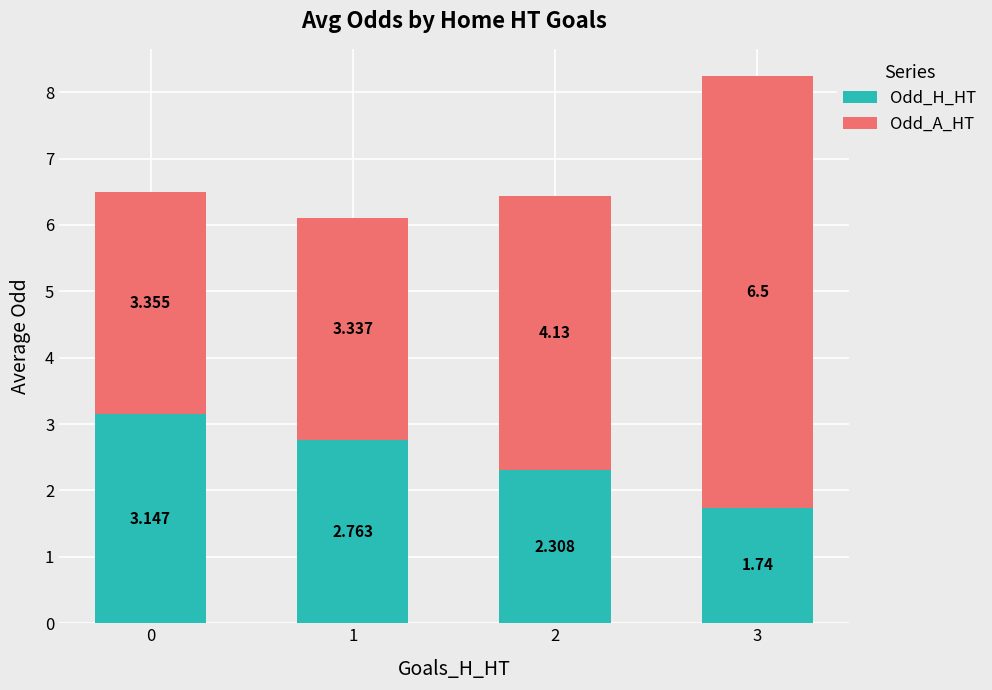

What are all the series names shown in the legend?

Odd_H_HT, Odd_A_HT